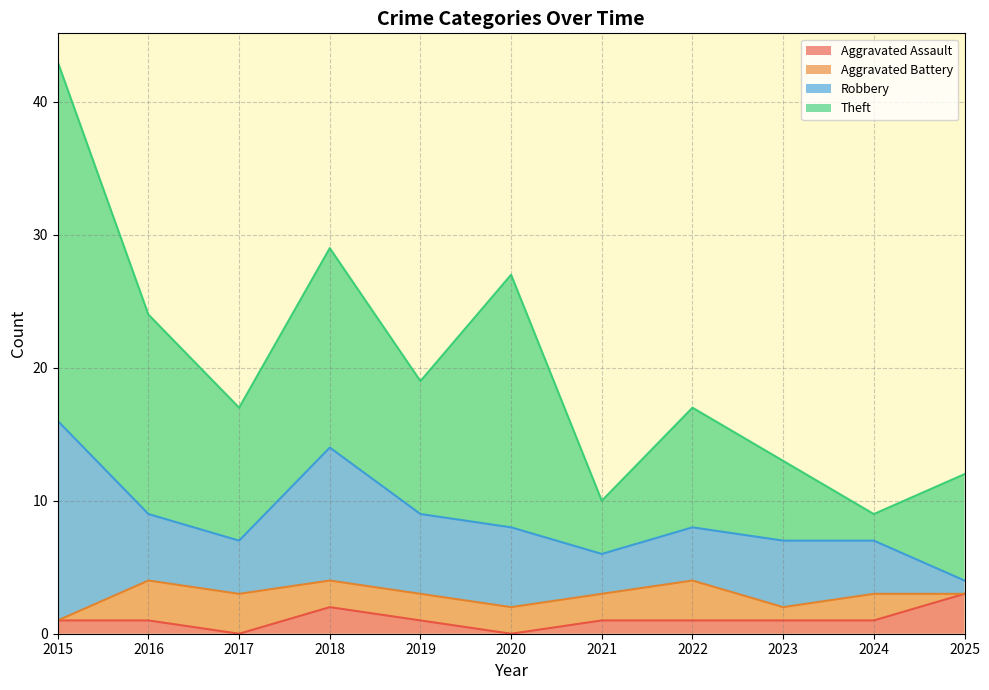

What is the total value across all series at 2016?

24